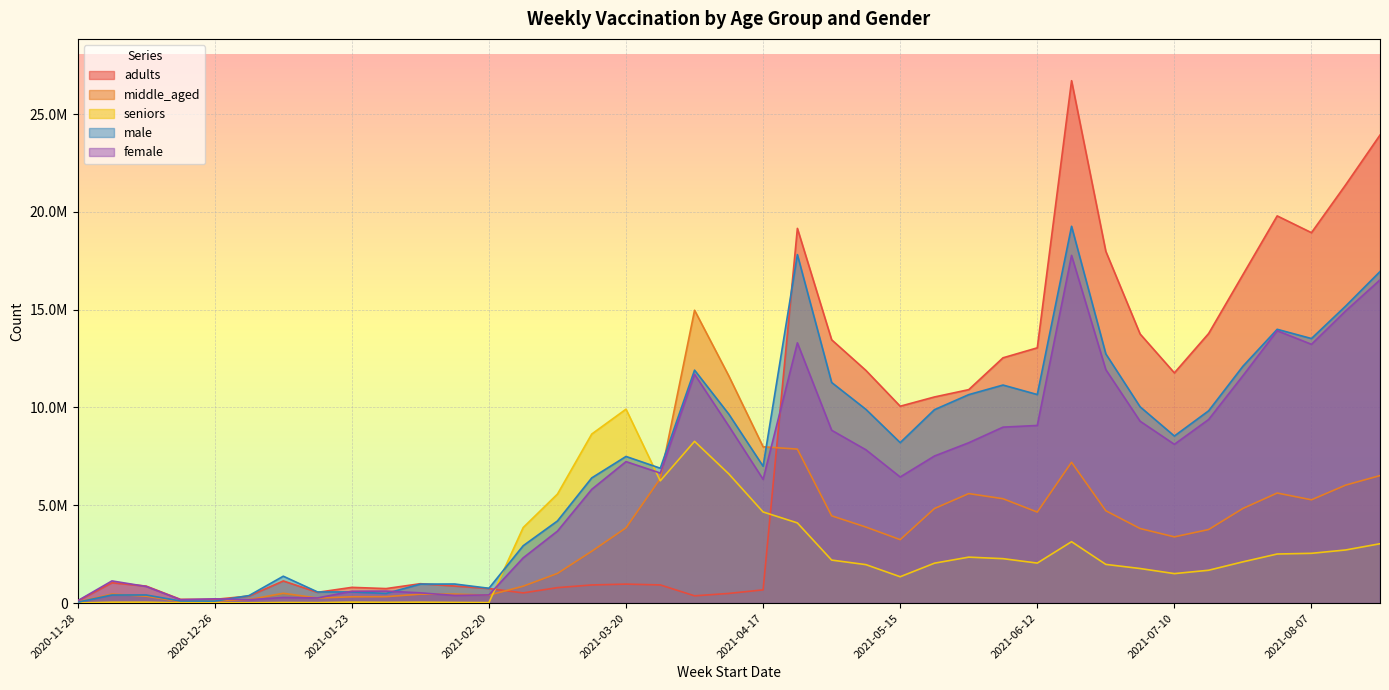

Reading right to left, list all the values displayed in this chart.

adults: 2021-08-21=23929721	2021-08-14=21391396	2021-08-07=18938625	2021-07-31=19796513	2021-07-24=16792560	2021-07-17=13783779	2021-07-10=11770695	2021-07-03=13759103	2021-06-26=17982863	2021-06-19=26710037	2021-06-12=13051183	2021-06-05=12540843	2021-05-29=10913099	2021-05-22=10538983	2021-05-15=10065602	2021-05-08=11895239	2021-05-01=13462341	2021-04-24=19158737	2021-04-17=676019	2021-04-10=493727	2021-04-03=370831	2021-03-27=928096	2021-03-20=969691	2021-03-13=926730	2021-03-06=789949	2021-02-27=520118	2021-02-20=744622	2021-02-13=872605	2021-02-06=991098	2021-01-30=741251	2021-01-23=803596	2021-01-16=550029	2021-01-09=1130858	2021-01-02=360430	2020-12-26=188517	2020-12-19=190762	2020-12-12=868246	2020-12-05=1039864	2020-11-28=106363
middle_aged: 2021-08-21=6518834	2021-08-14=6032112	2021-08-07=5280513	2021-07-31=5625972	2021-07-24=4838087	2021-07-17=3760916	2021-07-10=3385295	2021-07-03=3811747	2021-06-26=4719915	2021-06-19=7198709	2021-06-12=4652041	2021-06-05=5335778	2021-05-29=5598045	2021-05-22=4834086	2021-05-15=3243141	2021-05-08=3887178	2021-05-01=4461235	2021-04-24=7873141	2021-04-17=7991193	2021-04-10=11611501	2021-04-03=14972317	2021-03-27=6365778	2021-03-20=3847550	2021-03-13=2649089	2021-03-06=1516373	2021-02-27=862869	2021-02-20=405215	2021-02-13=459433	2021-02-06=456253	2021-01-30=327539	2021-01-23=321613	2021-01-16=257344	2021-01-09=501529	2021-01-02=178584	2020-12-26=111991	2020-12-19=75484	2020-12-12=350311	2020-12-05=461983	2020-11-28=51482
seniors: 2021-08-21=3034128	2021-08-14=2716036	2021-08-07=2544116	2021-07-31=2509083	2021-07-24=2108628	2021-07-17=1678591	2021-07-10=1506601	2021-07-03=1767217	2021-06-26=1977538	2021-06-19=3138964	2021-06-12=2045349	2021-06-05=2271447	2021-05-29=2348757	2021-05-22=2040205	2021-05-15=1346787	2021-05-08=1965539	2021-05-01=2198207	2021-04-24=4099146	2021-04-17=4658934	2021-04-10=6602972	2021-04-03=8269867	2021-03-27=6251124	2021-03-20=9914304	2021-03-13=8642921	2021-03-06=5574542	2021-02-27=3862825	2021-02-20=24706	2021-02-13=32667	2021-02-06=45083	2021-01-30=37717	2021-01-23=47366	2021-01-16=23404	2021-01-09=29142	2021-01-02=13519	2020-12-26=16938	2020-12-19=11465	2020-12-12=44216	2020-12-05=43227	2020-11-28=4709
male: 2021-08-21=16950945	2021-08-14=15190072	2021-08-07=13525585	2021-07-31=13997958	2021-07-24=12108621	2021-07-17=9831457	2021-07-10=8541393	2021-07-03=10035421	2021-06-26=12740743	2021-06-19=19265455	2021-06-12=10662817	2021-06-05=11147794	2021-05-29=10657744	2021-05-22=9888593	2021-05-15=8203345	2021-05-08=9904027	2021-05-01=11279060	2021-04-24=17817669	2021-04-17=6996897	2021-04-10=9658662	2021-04-03=11910991	2021-03-27=6895717	2021-03-20=7497089	2021-03-13=6400806	2021-03-06=4199825	2021-02-27=2932467	2021-02-20=757202	2021-02-13=975218	2021-02-06=969451	2021-01-30=493321	2021-01-23=569005	2021-01-16=568694	2021-01-09=1374370	2021-01-02=383933	2020-12-26=99986	2020-12-19=105489	2020-12-12=413738	2020-12-05=412321	2020-11-28=43759
female: 2021-08-21=16523786	2021-08-14=14942093	2021-08-07=13230463	2021-07-31=13925801	2021-07-24=11624585	2021-07-17=9387486	2021-07-10=8117462	2021-07-03=9298249	2021-06-26=11934720	2021-06-19=17776273	2021-06-12=9081658	2021-06-05=8995665	2021-05-29=8197526	2021-05-22=7519927	2021-05-15=6446837	2021-05-08=7837832	2021-05-01=8836513	2021-04-24=13306330	2021-04-17=6327084	2021-04-10=9046908	2021-04-03=11699194	2021-03-27=6648027	2021-03-20=7233228	2021-03-13=5816849	2021-03-06=3680280	2021-02-27=2312991	2021-02-20=417379	2021-02-13=389640	2021-02-06=523430	2021-01-30=613508	2021-01-23=603988	2021-01-16=262156	2021-01-09=287393	2021-01-02=168665	2020-12-26=217552	2020-12-19=172350	2020-12-12=849460	2020-12-05=1133111	2020-11-28=118801